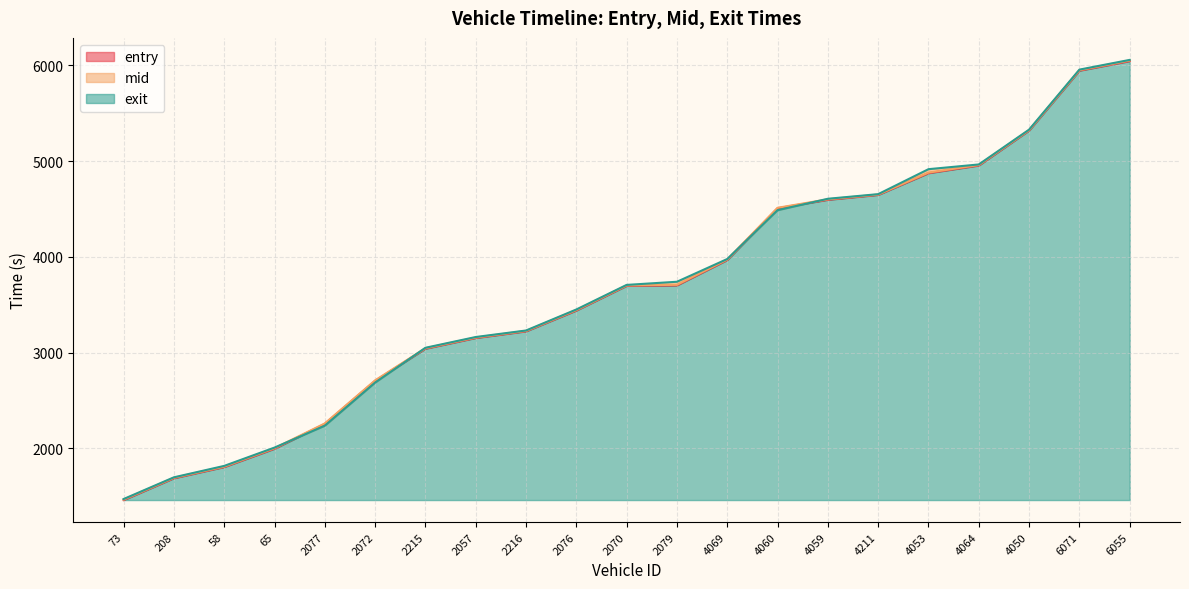

The value of exit at 4053 is 4915.5. True or false?

True